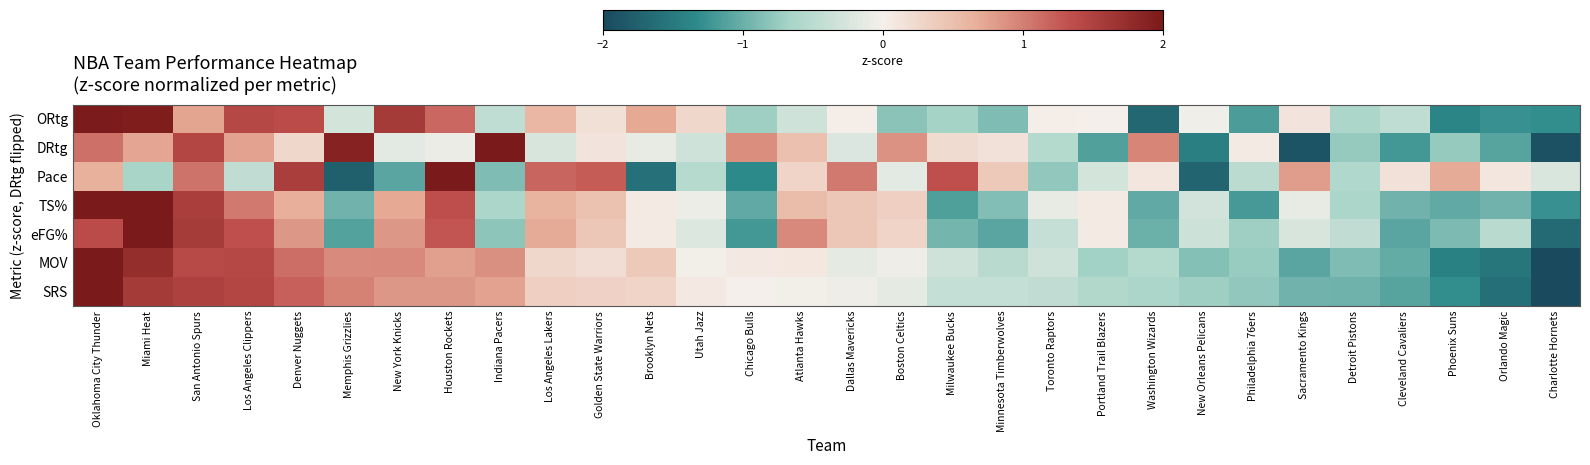

Which series changed the most between Denver Nuggets and Toronto Raptors?

Pace